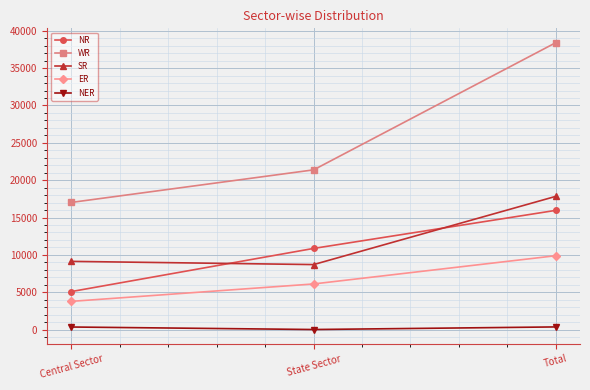

At Central Sector, list the series in order from largest to smallest.

WR, SR, NR, ER, NER